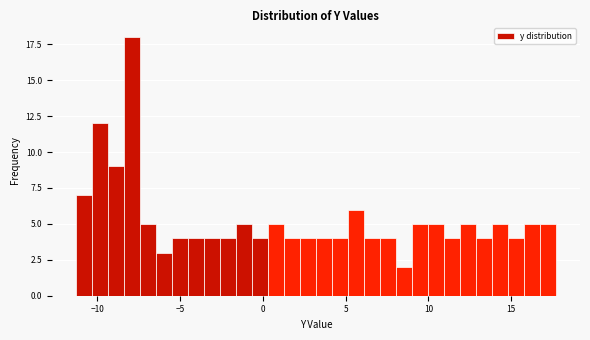

Read against the x-axis, roughly where is the centre of the tallest bar?

-8.0